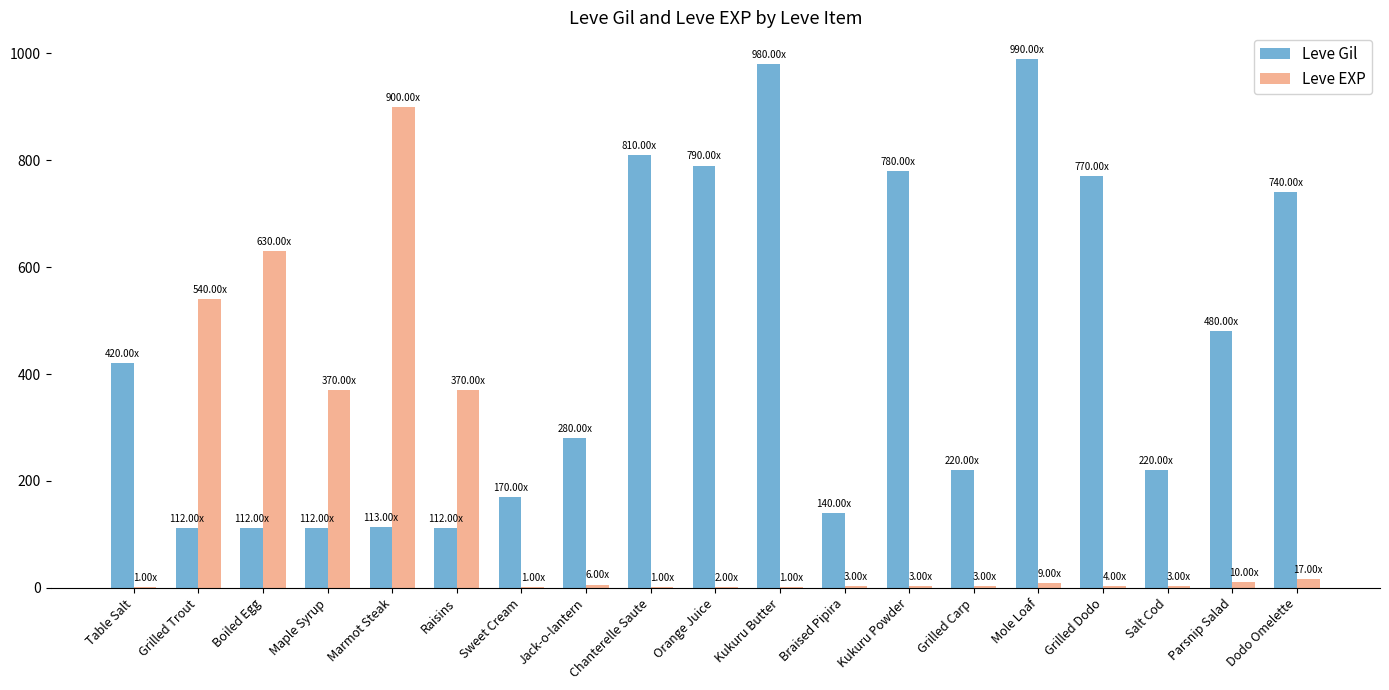

Which series has the largest range (max minus min)?

Leve EXP